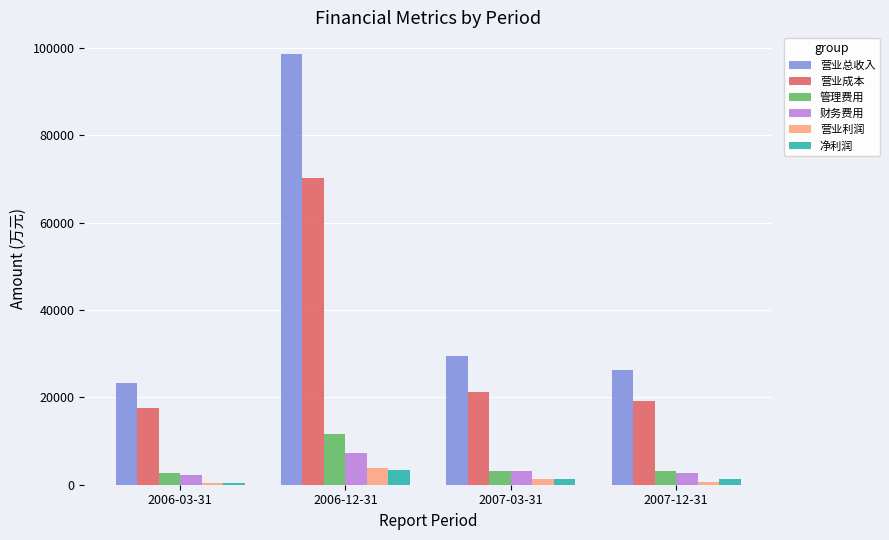

Which series changed the most between 2006-03-31 and 2006-12-31?

营业总收入